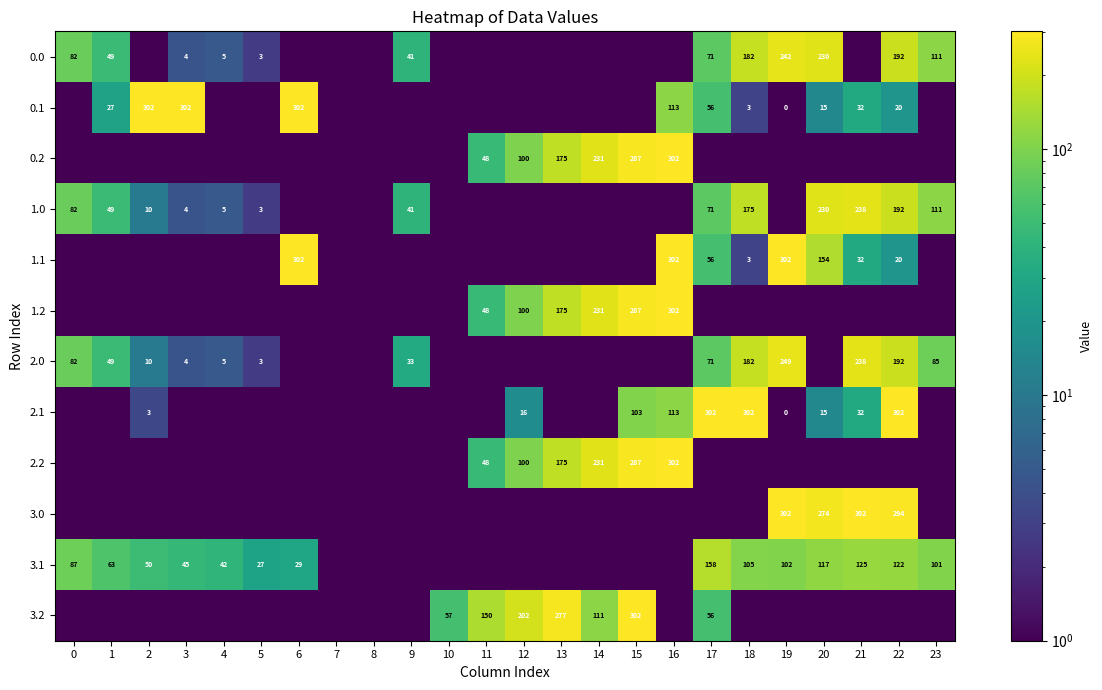

What is the difference between the second highest and minimum values in the 2.1 series?

301.8